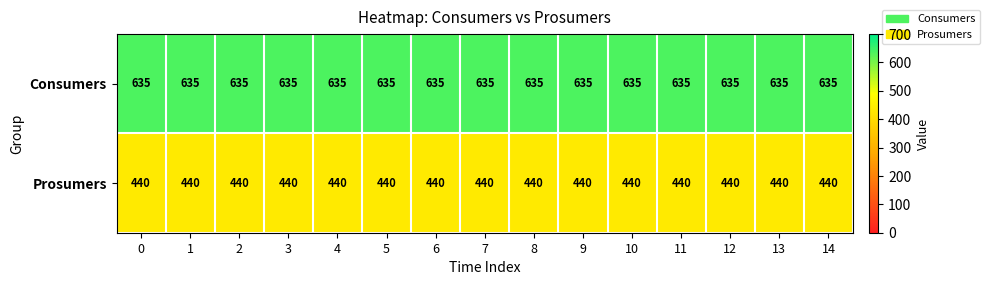

At 12, list the series in order from smallest to largest.

Prosumers, Consumers